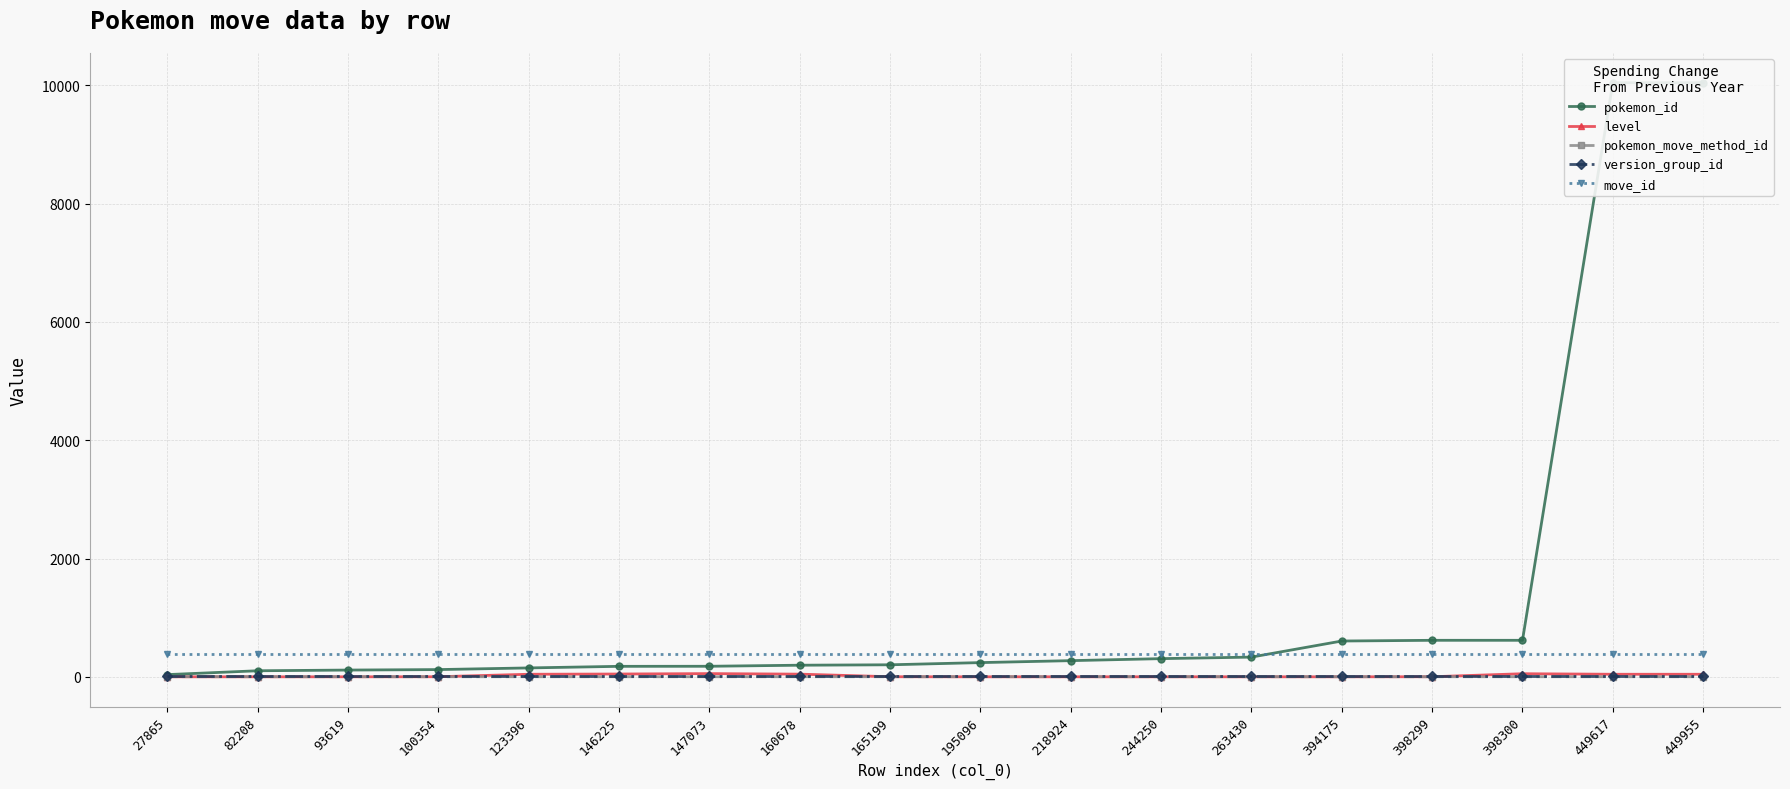

Is the value of pokemon_id at 165199 greater than the value of move_id at 449955?

No